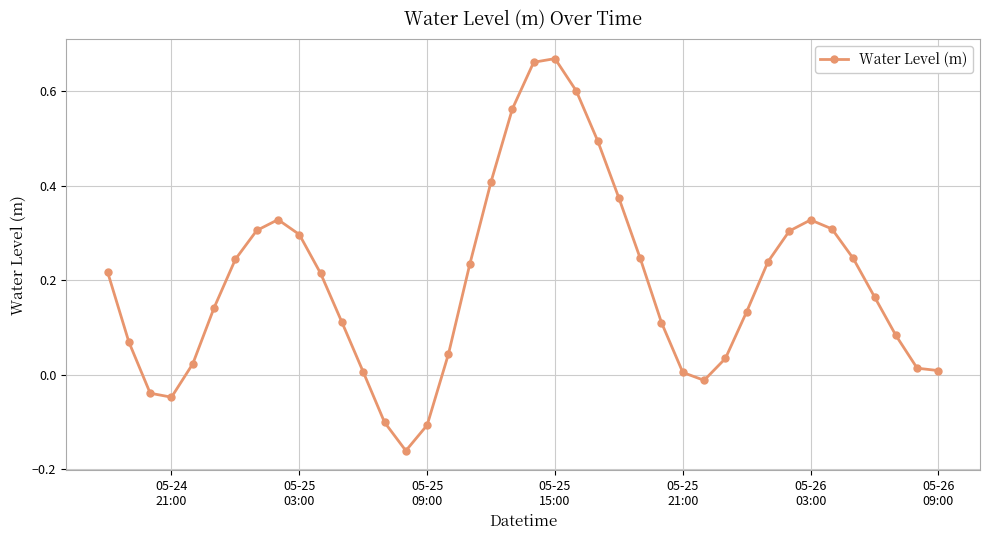

How many data points are above 0?

34